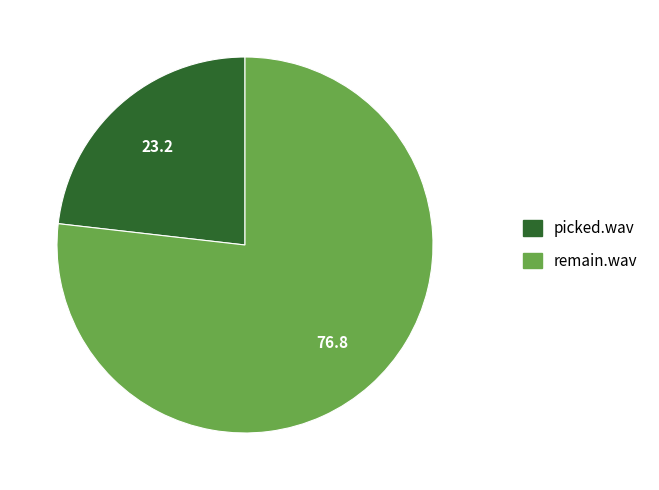

Approximately how many times larger is the value at remain.wav compared to picked.wav?

3.3